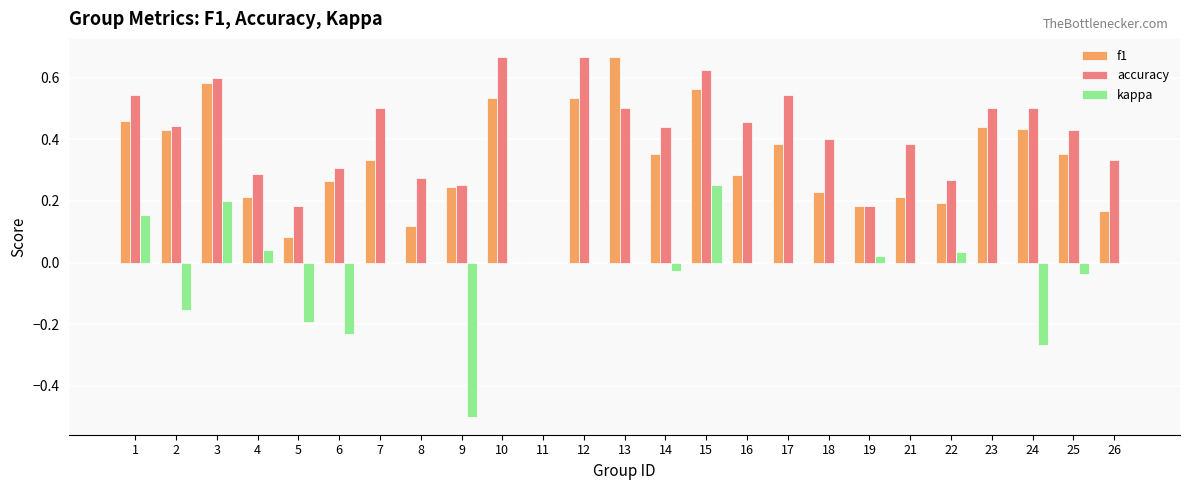

How many f1 values are between 0 and 1?

25